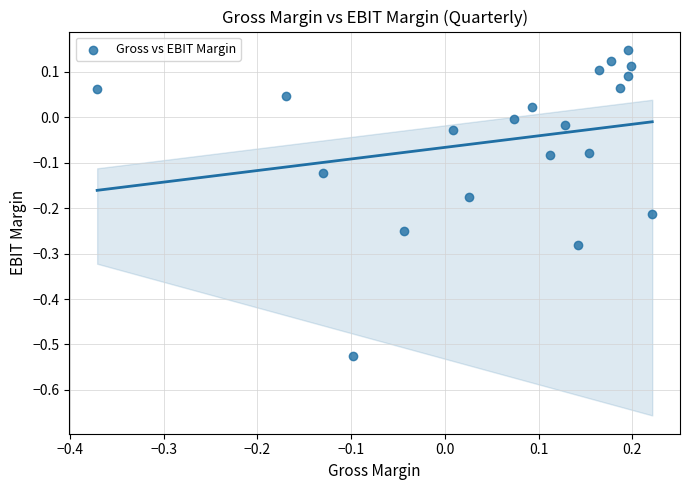

What is the range of Y values (max minus min)?

0.7